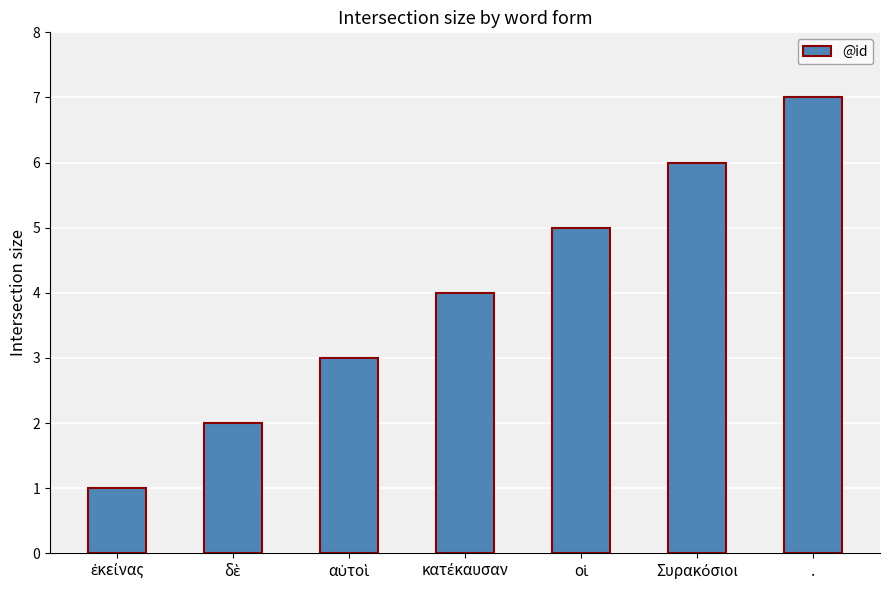

What is the greatest value displayed?

7